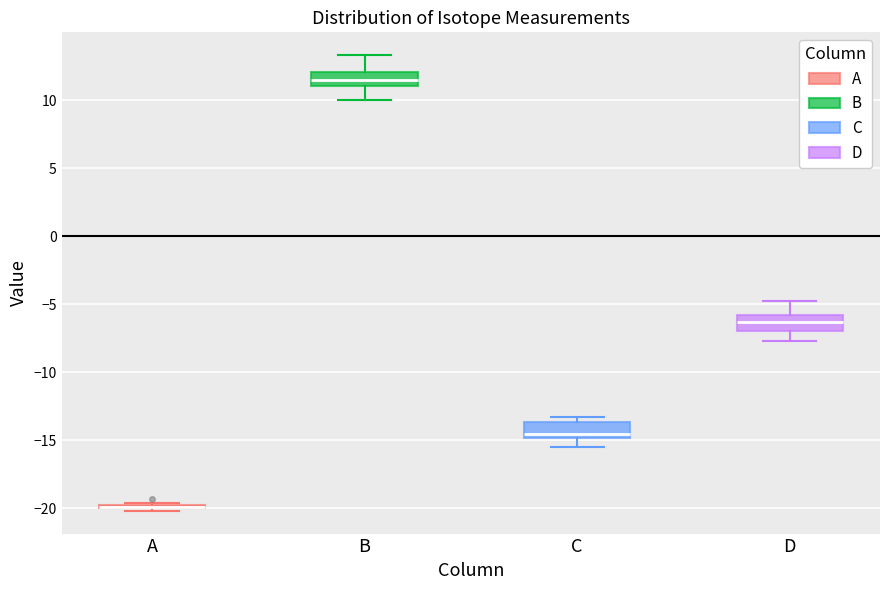

Reading left to right, read every box against the y-axis: the position of its median line, the range the box covers, and the ends of its whiskers. The values are not printed on the chart, so give them approximately, as read against the axis.

A: box collapsed to a line at -20.0, whiskers -20.0 to -19.5
B: median 11.5, box 11.0 to 12.0, whiskers 10.0 to 13.5
C: median -14.5, box -15.0 to -13.5, whiskers -15.5 to -13.5 (just above the box's upper edge)
D: median -6.5, box -7.0 to -6.0, whiskers -7.5 to -5.0